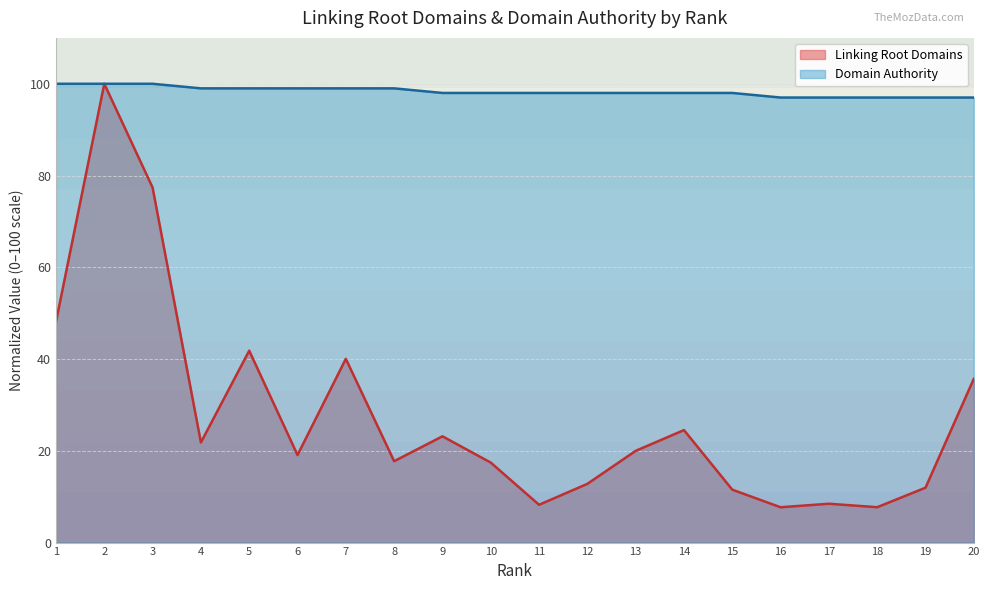

At which category is the sum across all series the highest?

2